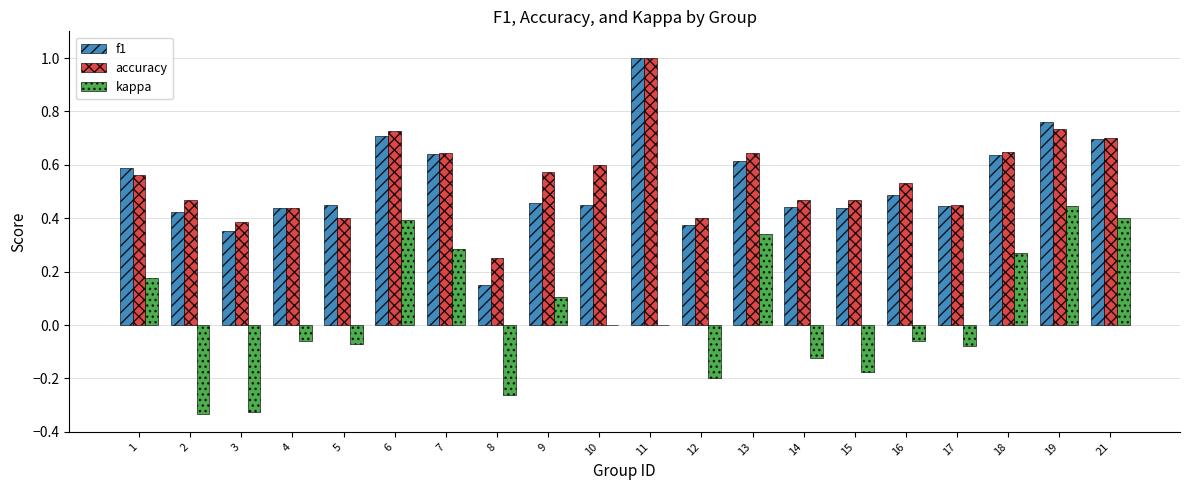

What is the sum of all f1 values?

10.6